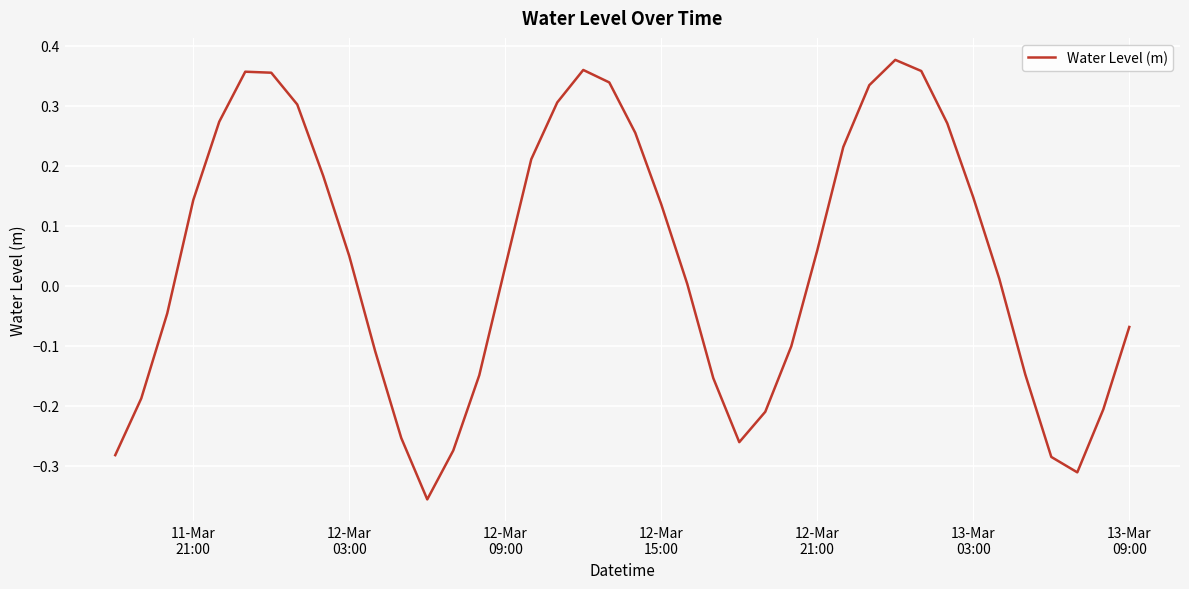

What is the difference between the maximum and minimum values?

0.7